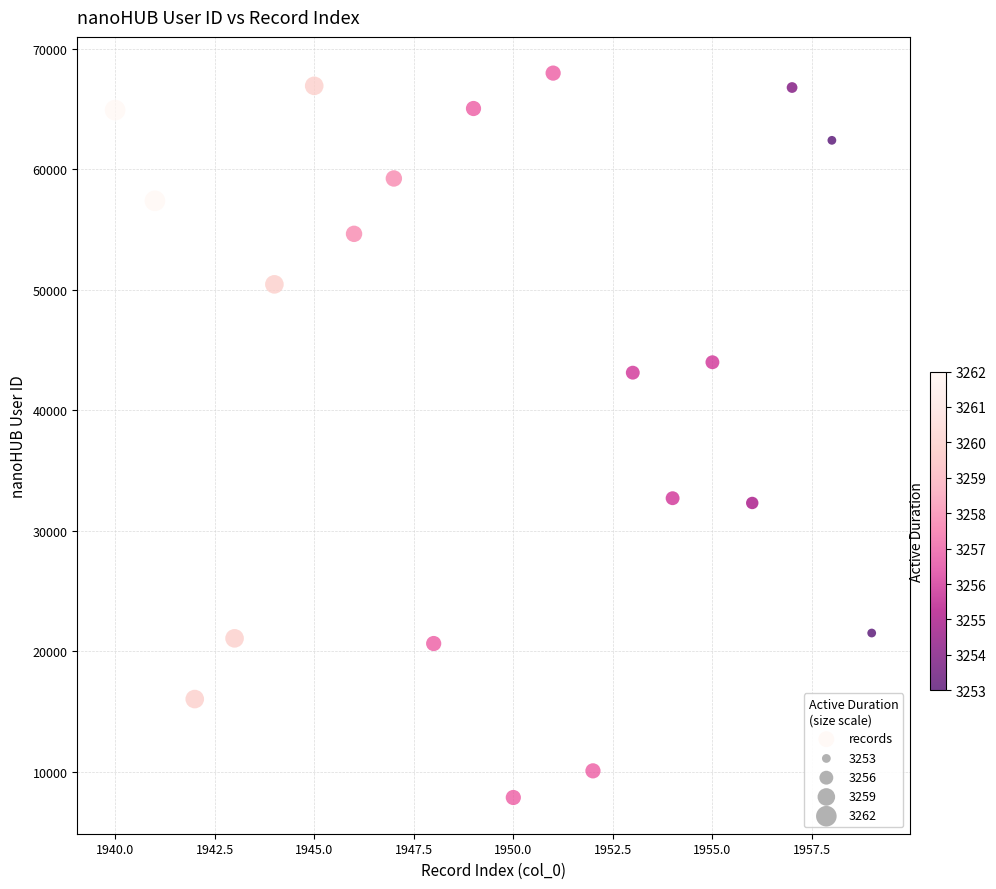

What is the range of X values (max minus min)?

19